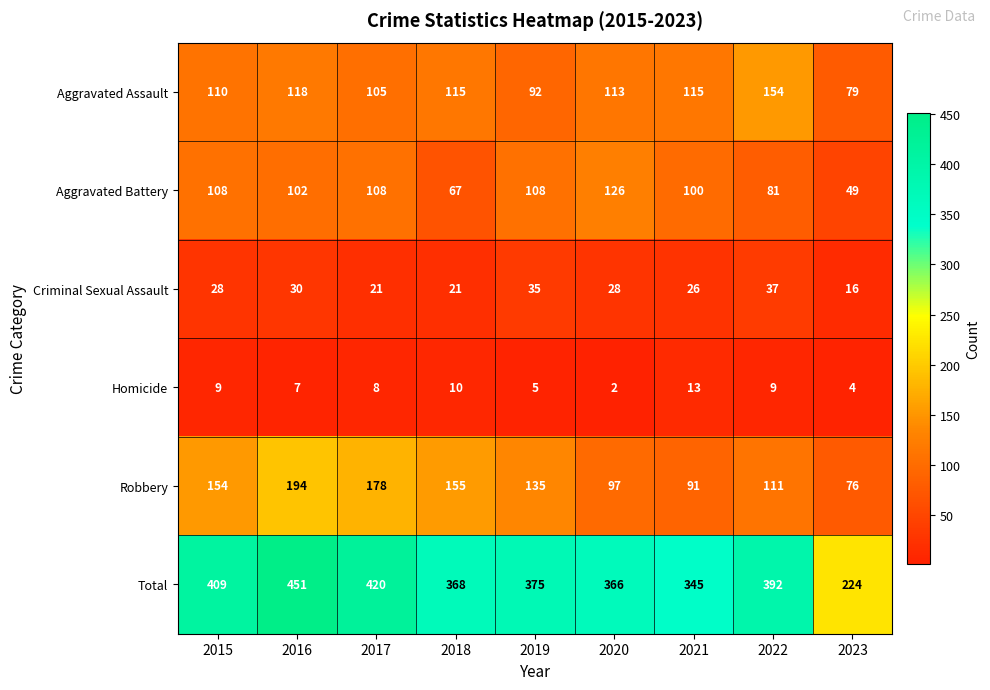

What is the spread (max minus min) of values at 2023?

220